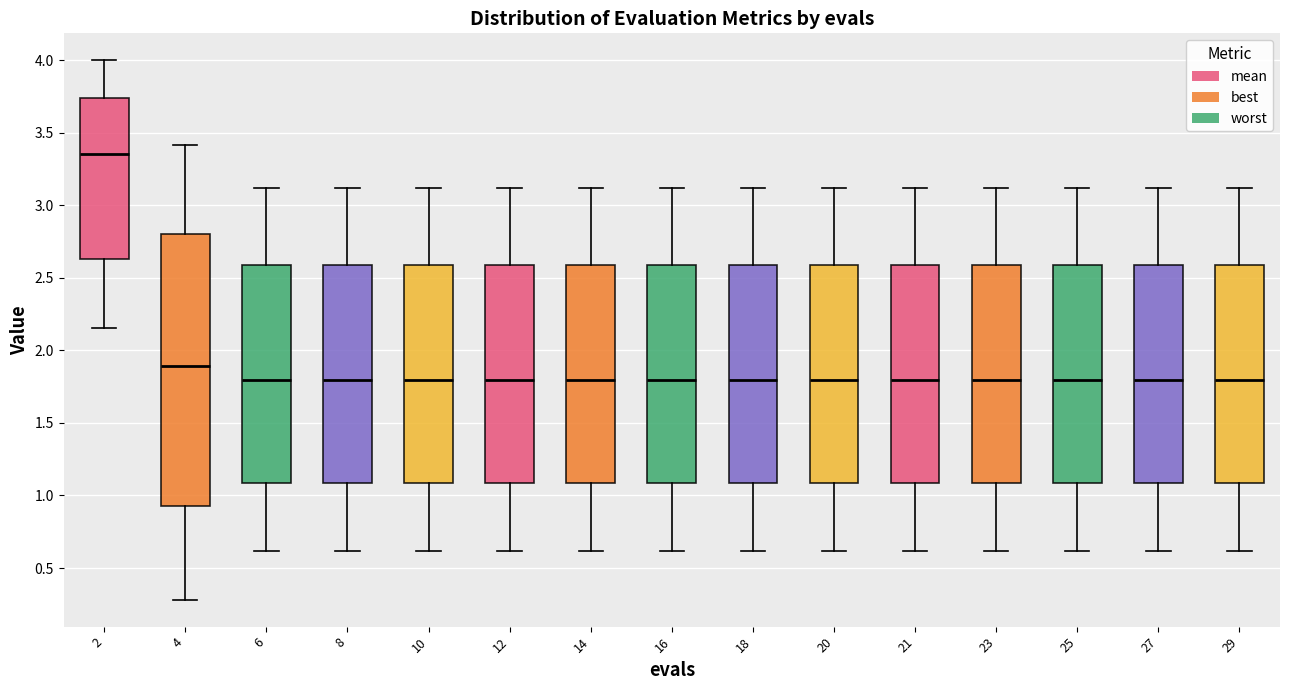

Reading left to right, read every box against the y-axis: the position of its median line, the range the box covers, and the ends of its whiskers. The values are not printed on the chart, so give them approximately, as read against the axis.

2: median 3.35, box 2.65 to 3.75, whiskers 2.15 to 4.00
4: median 1.90, box 0.95 to 2.80, whiskers 0.30 to 3.40
6: median 1.80, box 1.10 to 2.60, whiskers 0.60 to 3.10
8: median 1.80, box 1.10 to 2.60, whiskers 0.60 to 3.10
10: median 1.80, box 1.10 to 2.60, whiskers 0.60 to 3.10
12: median 1.80, box 1.10 to 2.60, whiskers 0.60 to 3.10
14: median 1.80, box 1.10 to 2.60, whiskers 0.60 to 3.10
16: median 1.80, box 1.10 to 2.60, whiskers 0.60 to 3.10
18: median 1.80, box 1.10 to 2.60, whiskers 0.60 to 3.10
20: median 1.80, box 1.10 to 2.60, whiskers 0.60 to 3.10
21: median 1.80, box 1.10 to 2.60, whiskers 0.60 to 3.10
23: median 1.80, box 1.10 to 2.60, whiskers 0.60 to 3.10
25: median 1.80, box 1.10 to 2.60, whiskers 0.60 to 3.10
27: median 1.80, box 1.10 to 2.60, whiskers 0.60 to 3.10
29: median 1.80, box 1.10 to 2.60, whiskers 0.60 to 3.10